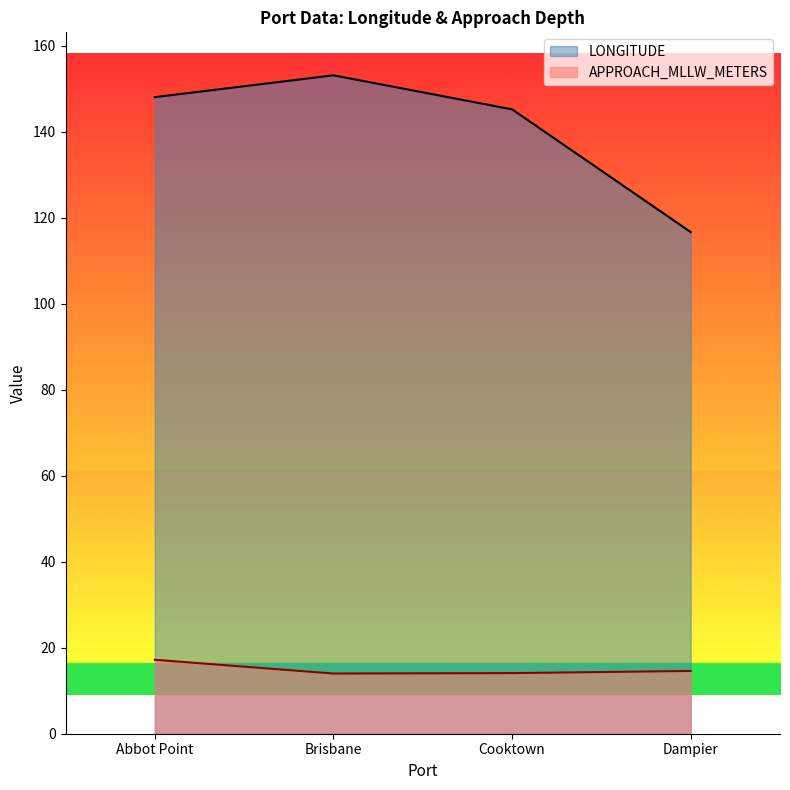

What value does the APPROACH_MLLW_METERS series have at Abbot Point?

17.2